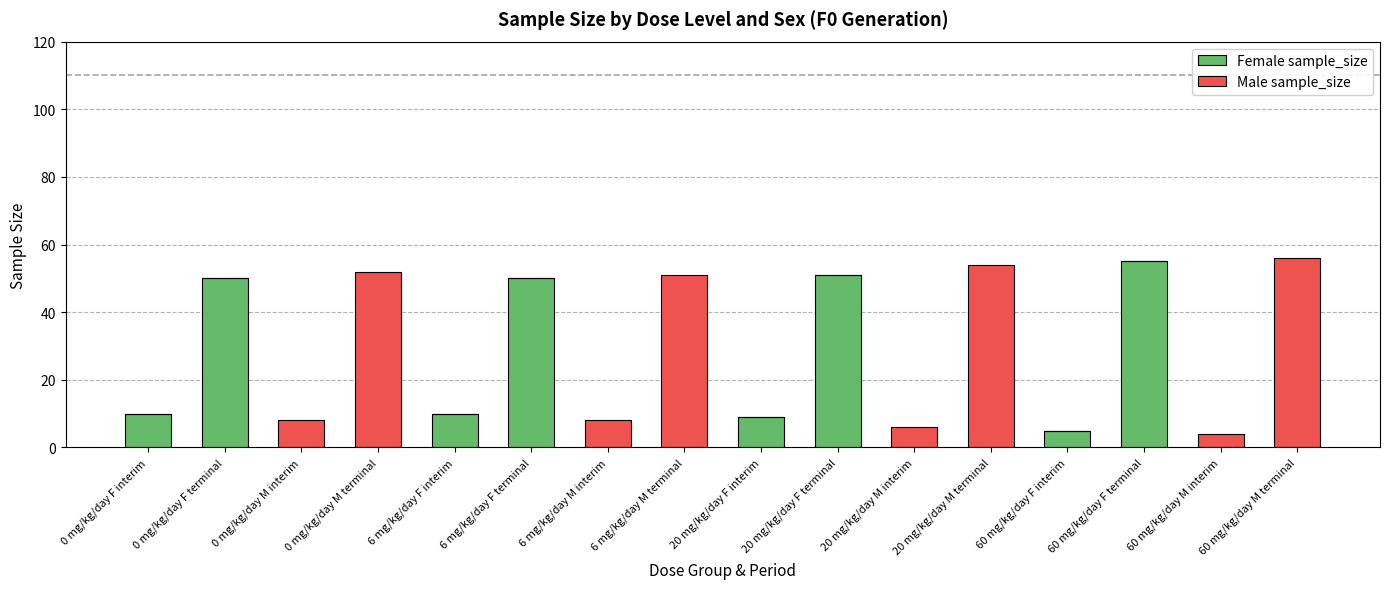

The value of Female sample_size at 6 mg/kg/day F terminal is 79. True or false?

False